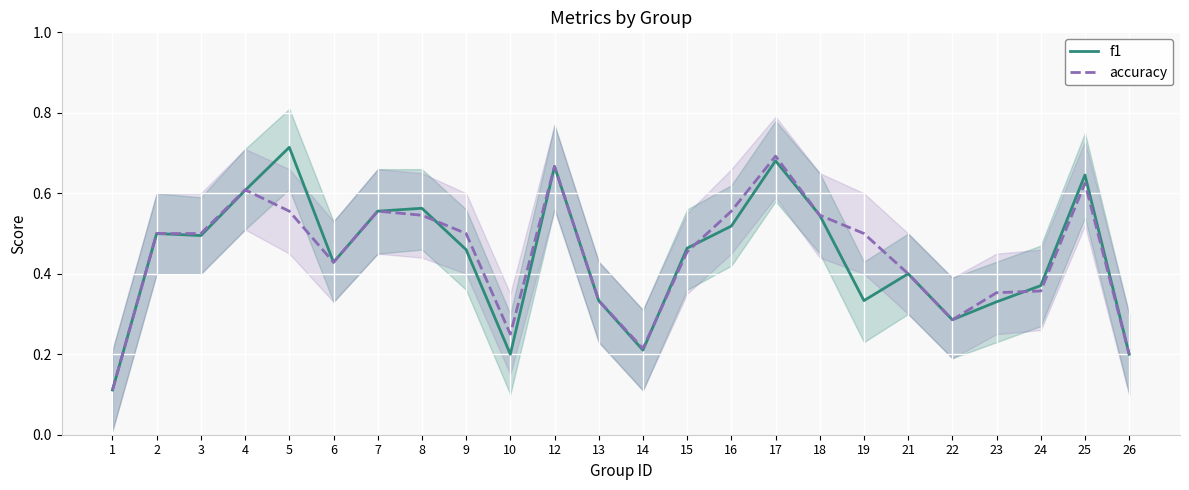

What is the approximate value of f1 at 7?

0.6